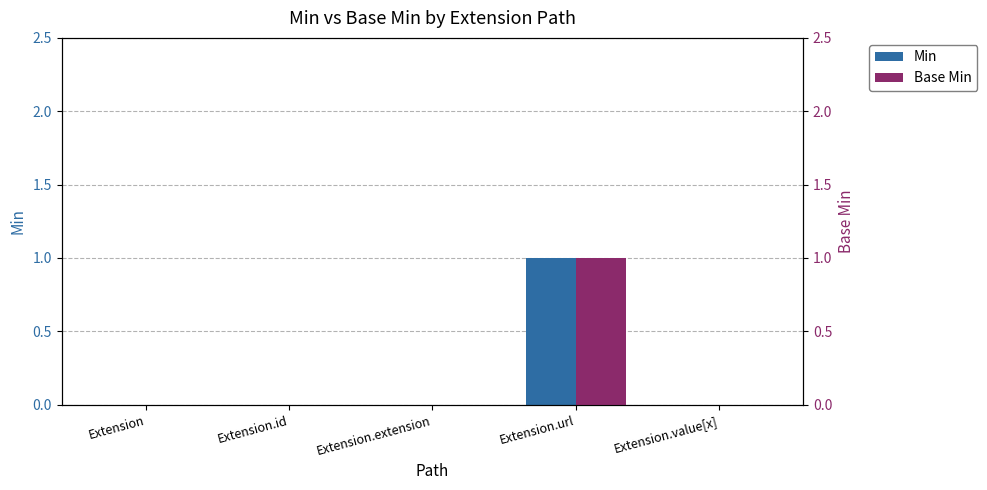

Count the number of categories in the chart.

5